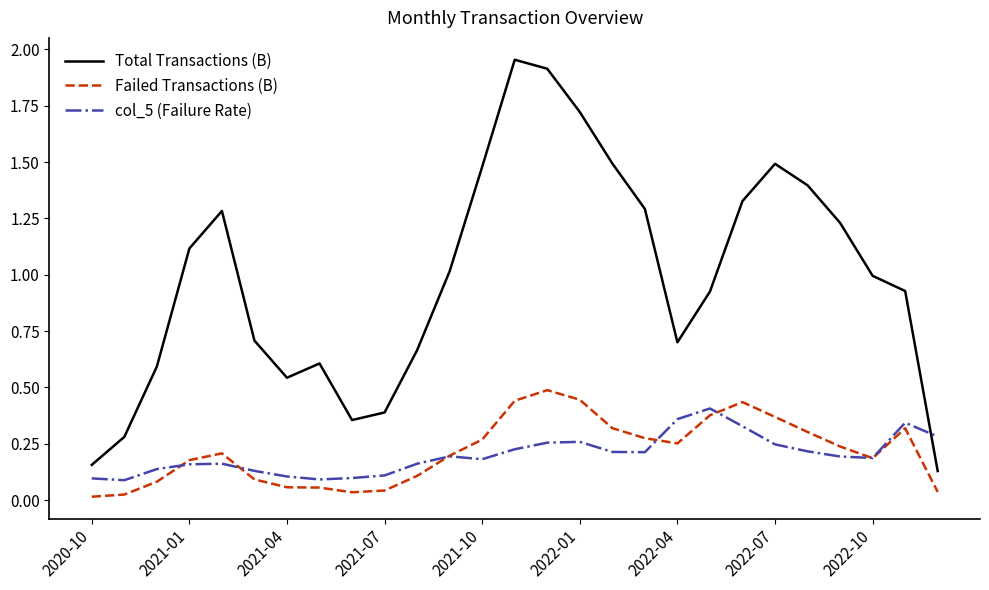

At how many categories does at least one series exceed 0?

27